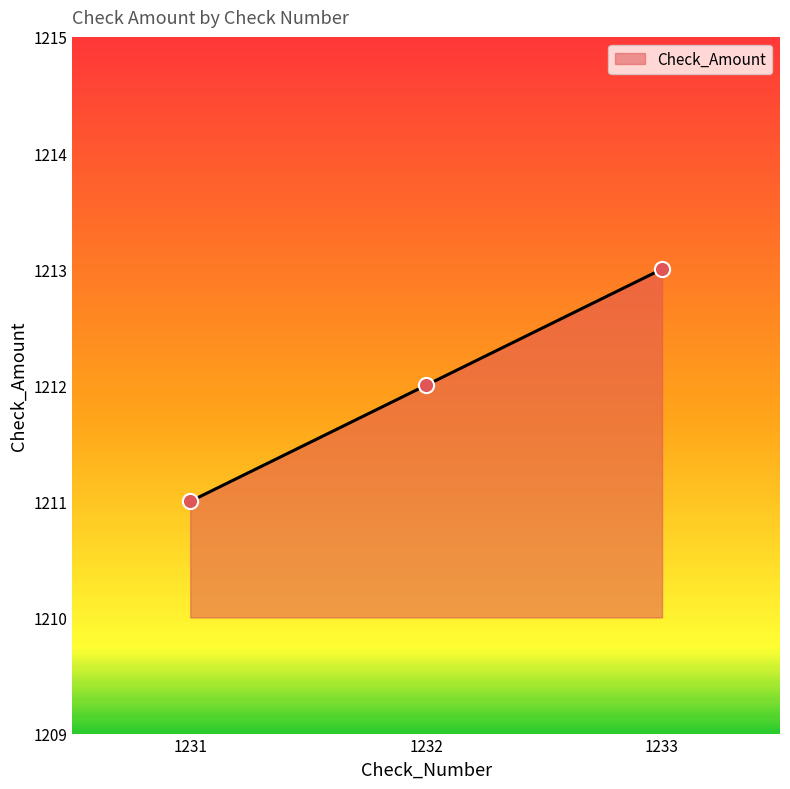

What is the change in value from 1231 to 1232?

+1